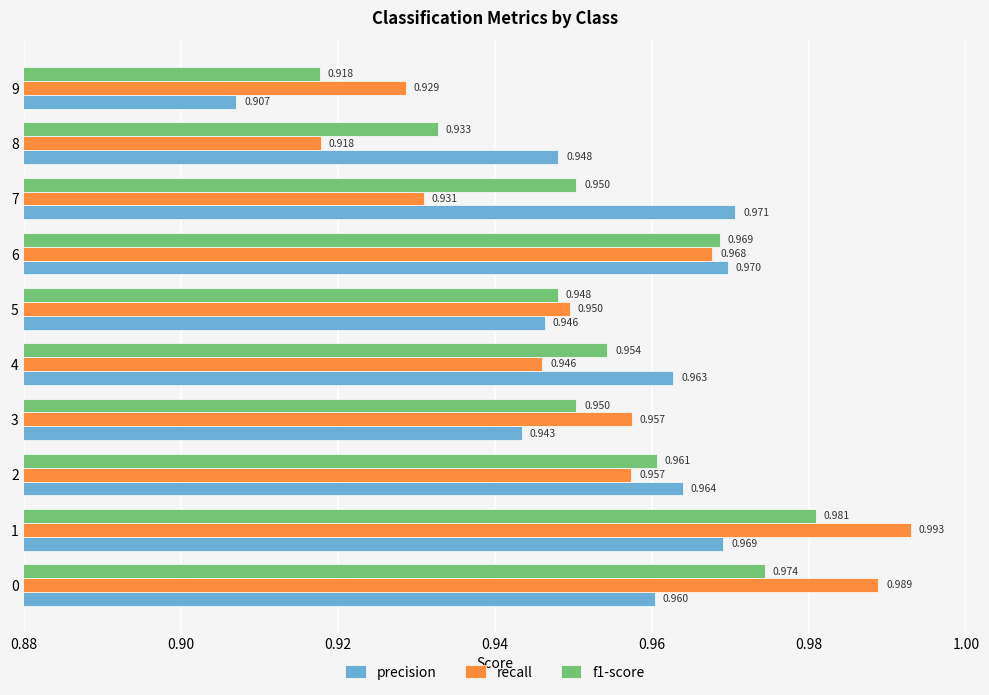

Between 2 and 3, which series saw the biggest shift?

precision